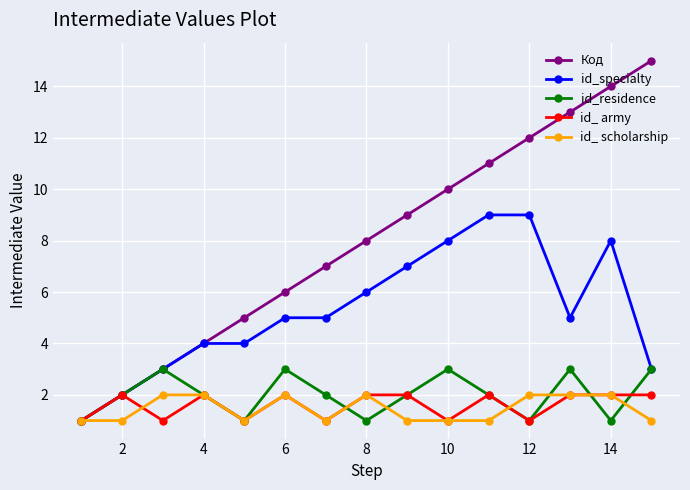

What is the greatest value displayed?

15